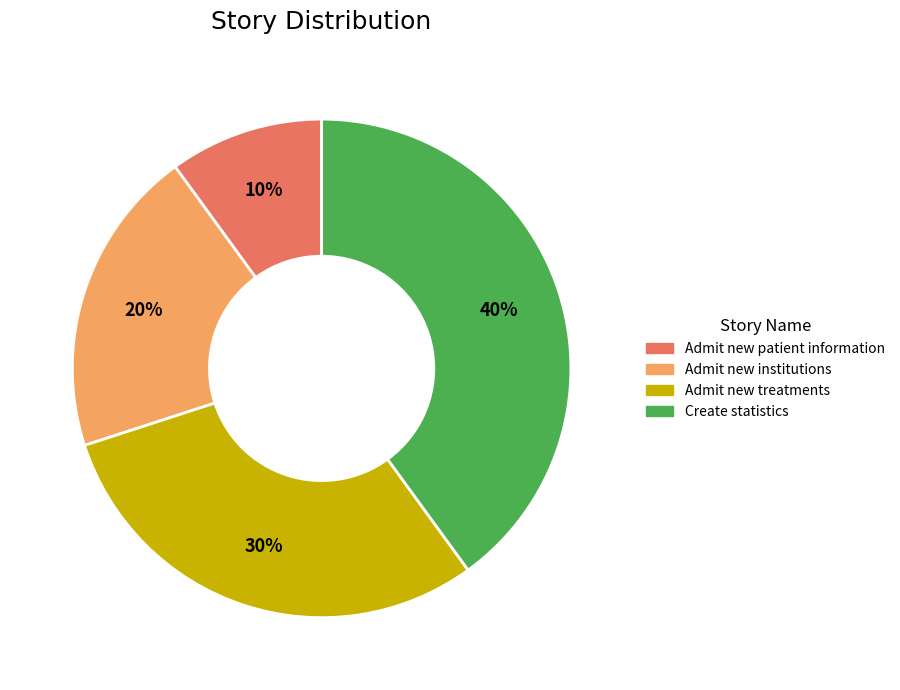

To the nearest percent, what percentage of the pie is Admit new institutions?

20%